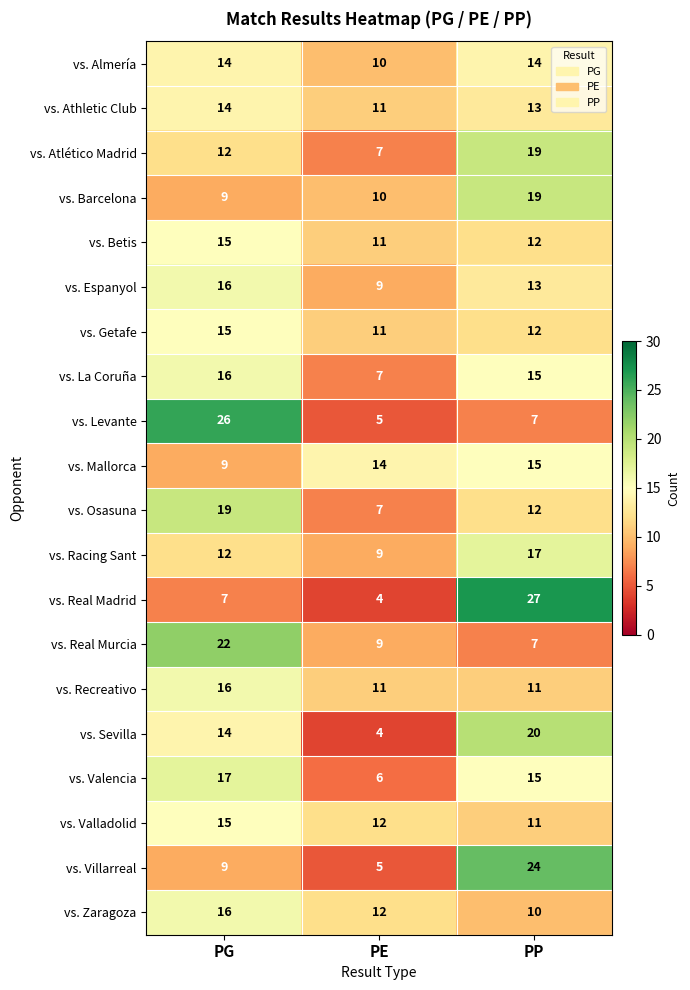

At which label does vs. Valencia first exceed 15?

PG